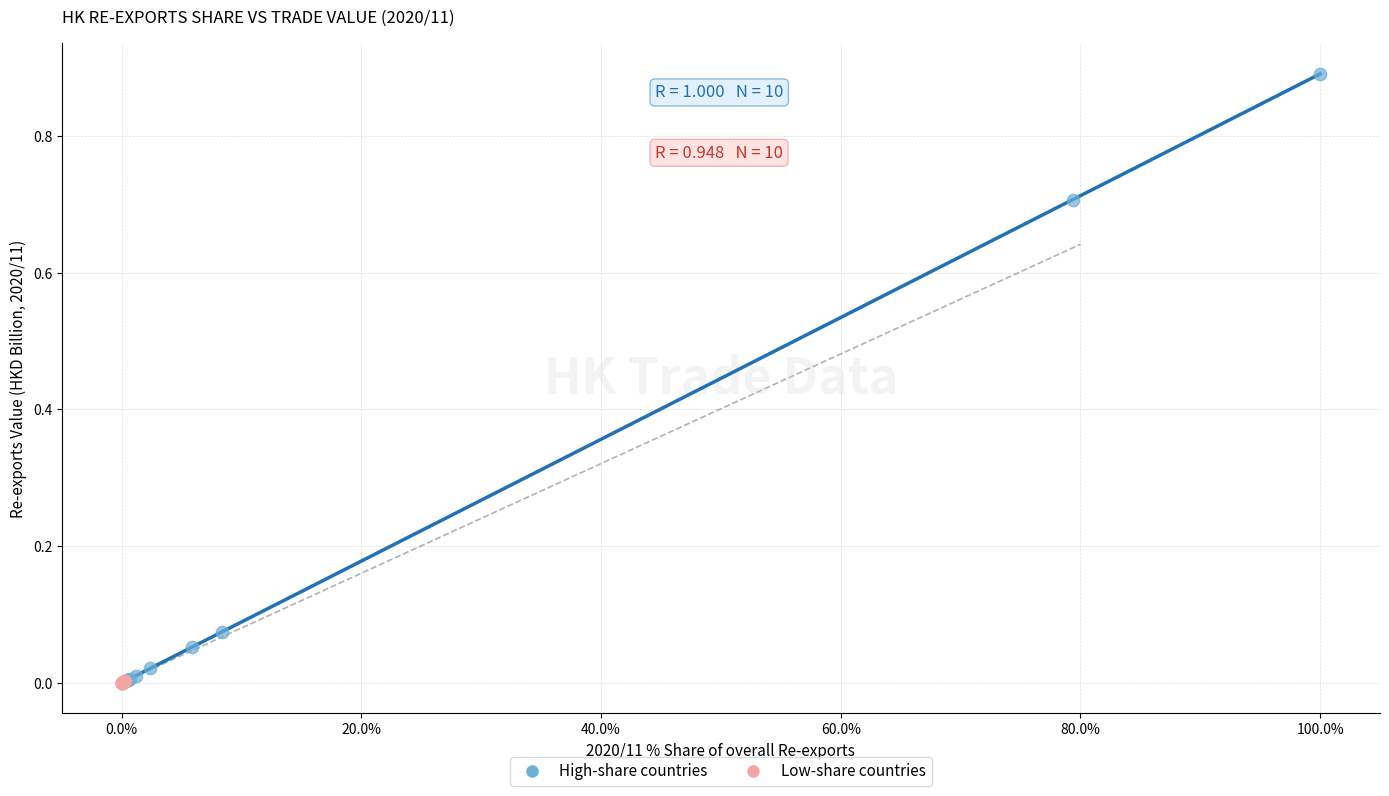

What are all the series names shown in the legend?

High-share countries, Low-share countries